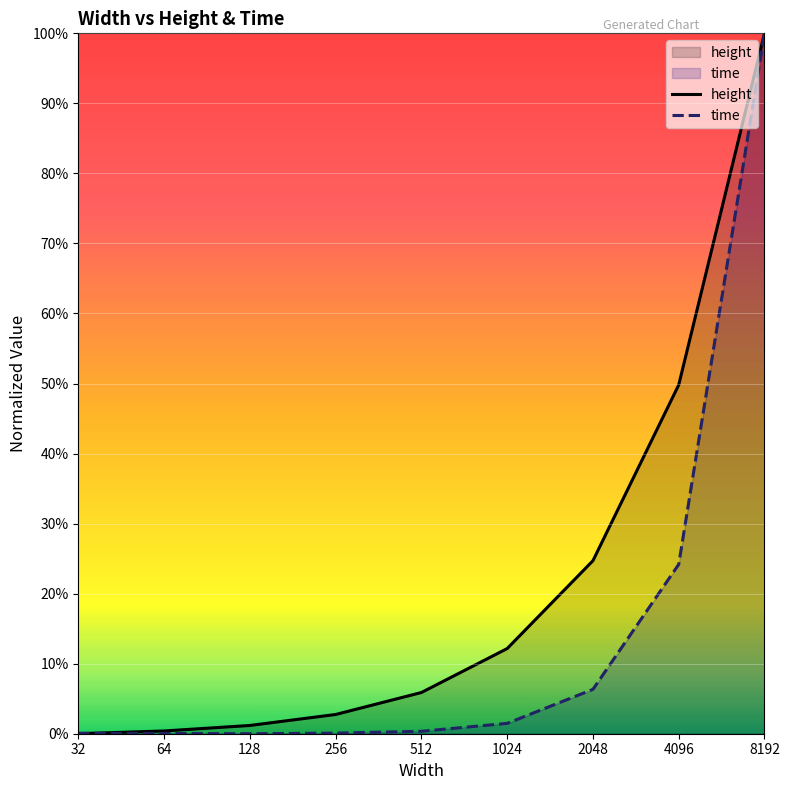

Does the chart display data point markers on the line(s)?

No